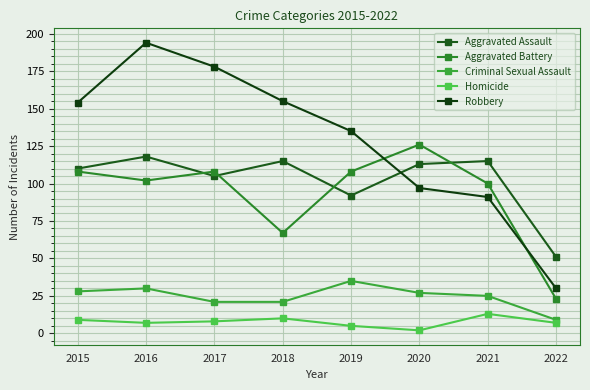

Which has a higher value, 2018 or 2017?

2018